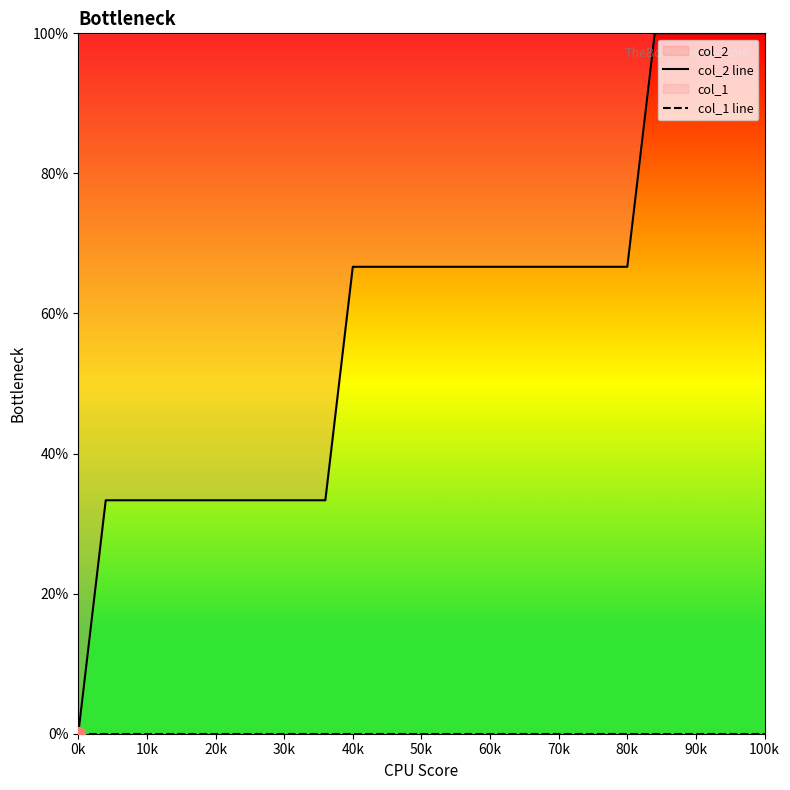

What position from the left is 40k?

11